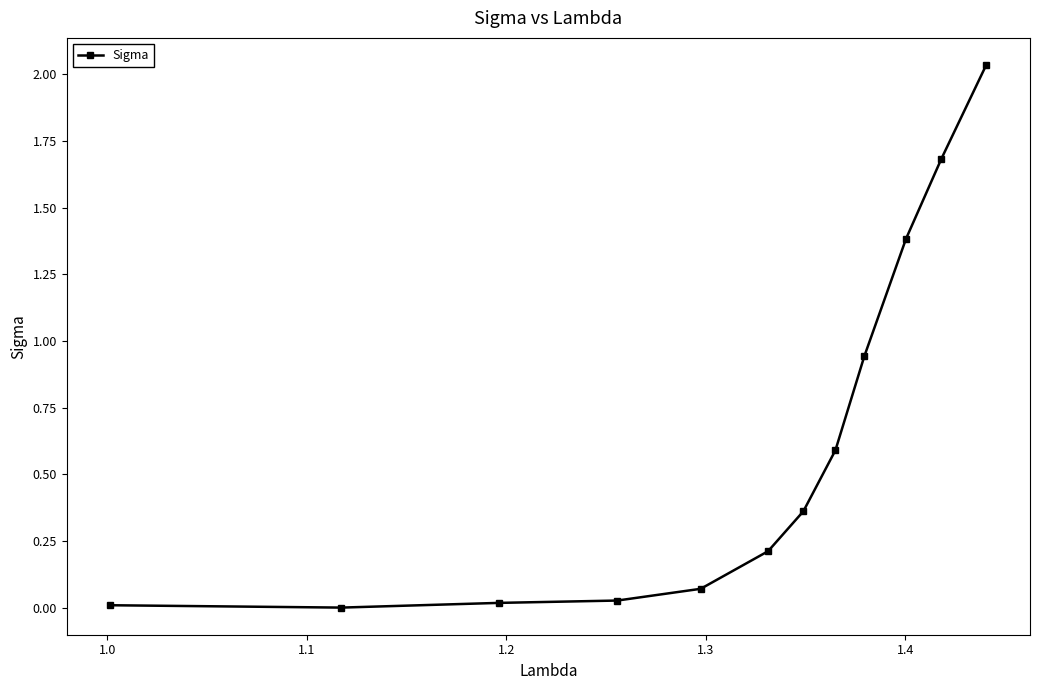

What is the average value?

0.6